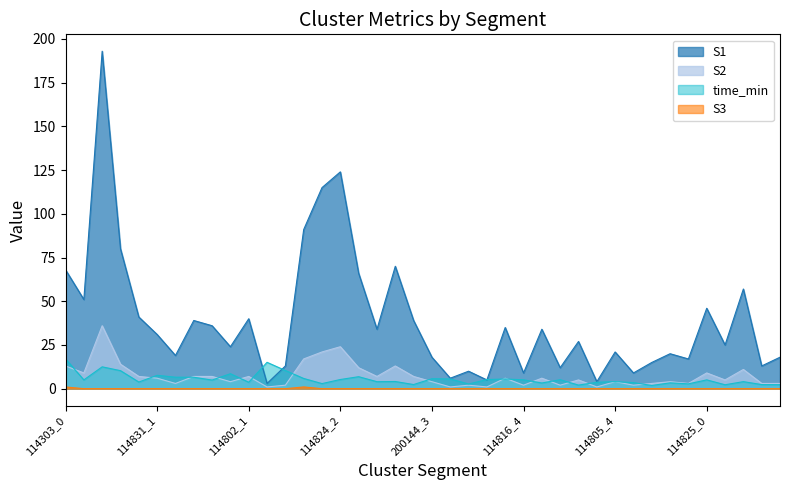

True or false: time_min and S3 intersect in this chart.

False